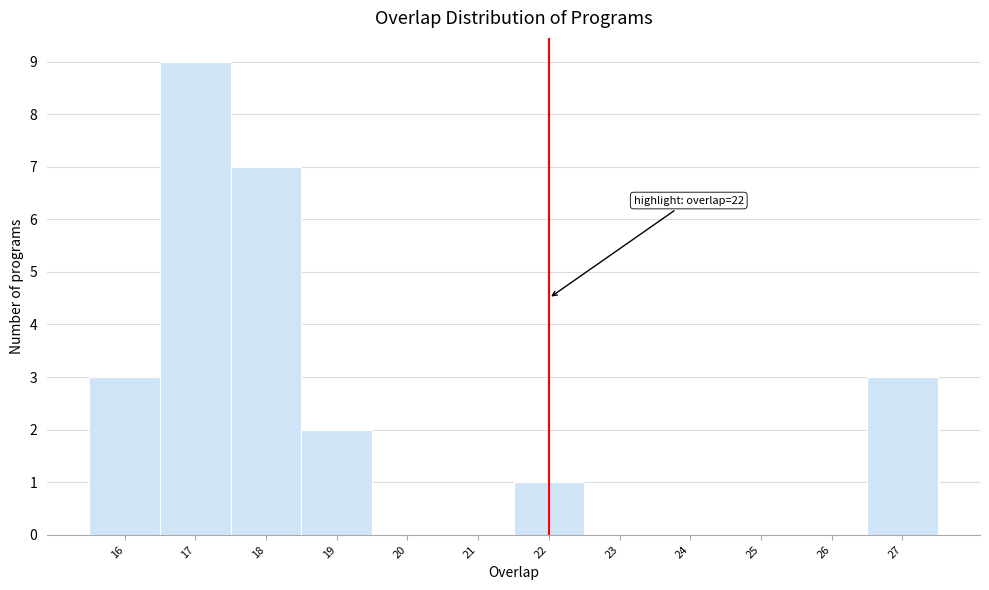

Which range on the x-axis has the tallest bar?

16.5 to 17.5